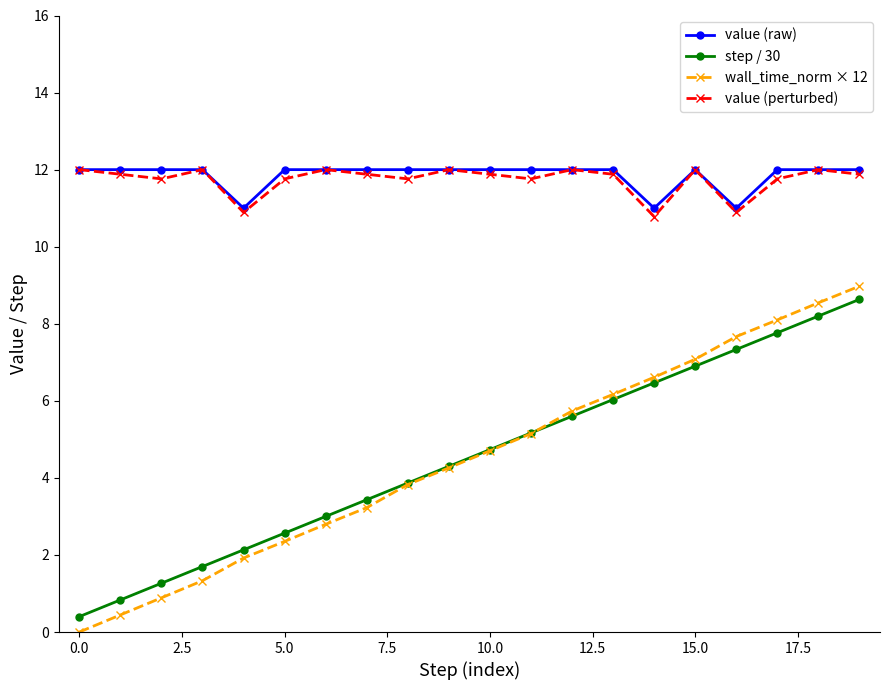

True or false: wall_time_norm × 12 and value (perturbed) intersect in this chart.

False